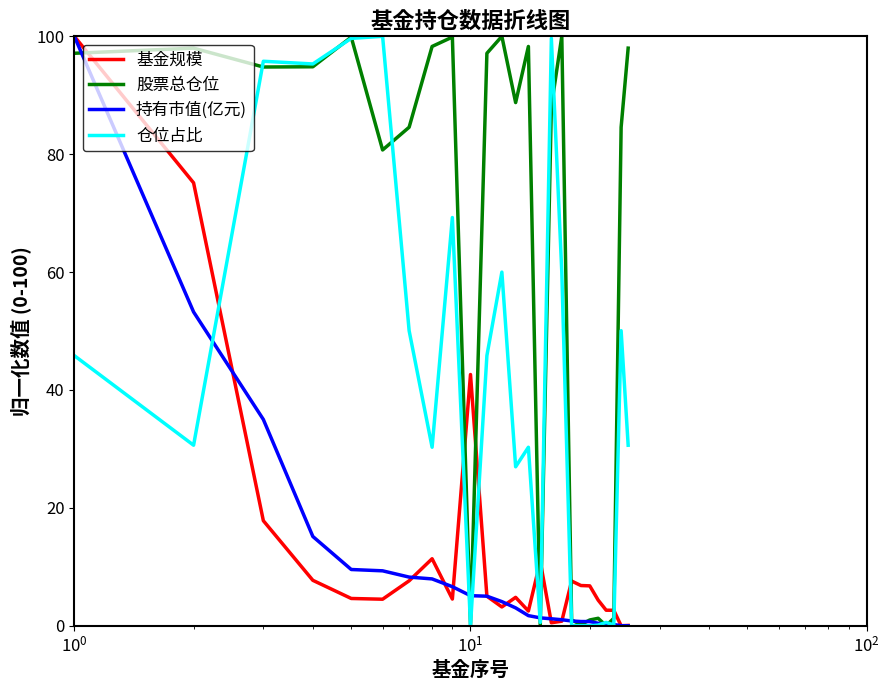

What is the highest value of the 持有市值(亿元) series?

100.0